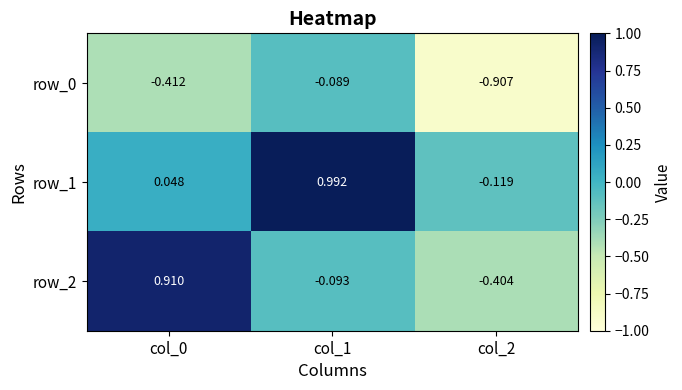

List the series in order of their overall mean, lowest first.

row_0, row_2, row_1